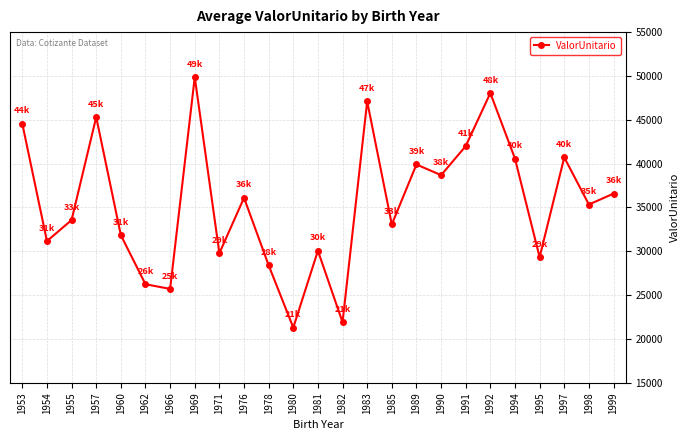

The chart shows a value of 72145.2 at 1983. True or false?

False